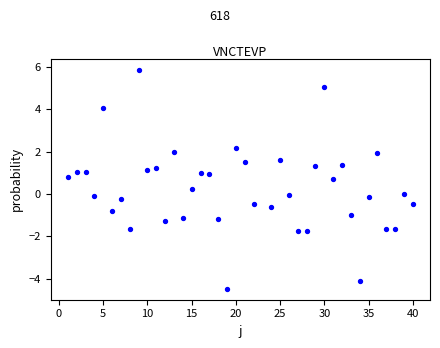

What is the range of Y values (max minus min)?

10.3